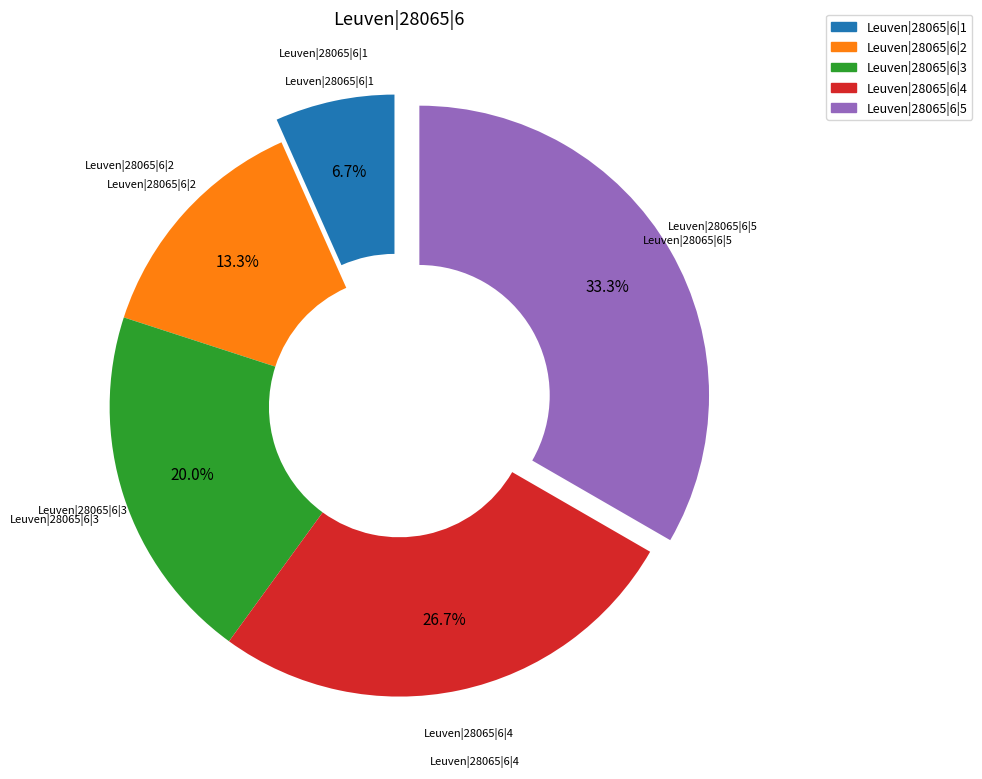

To the nearest percent, what portion does Leuven|28065|6|2 represent?

13%